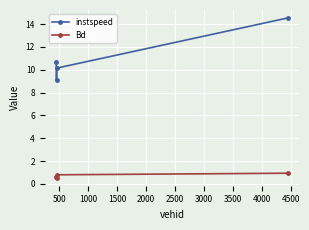

Which series has the largest range (max minus min)?

instspeed